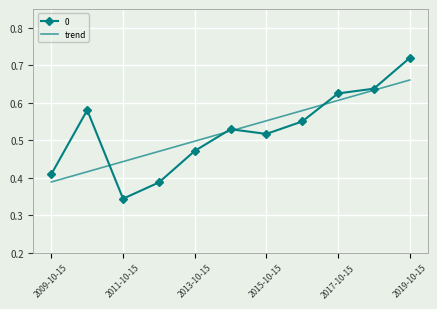

Rank the series by their maximum value, from highest to lowest.

0, trend